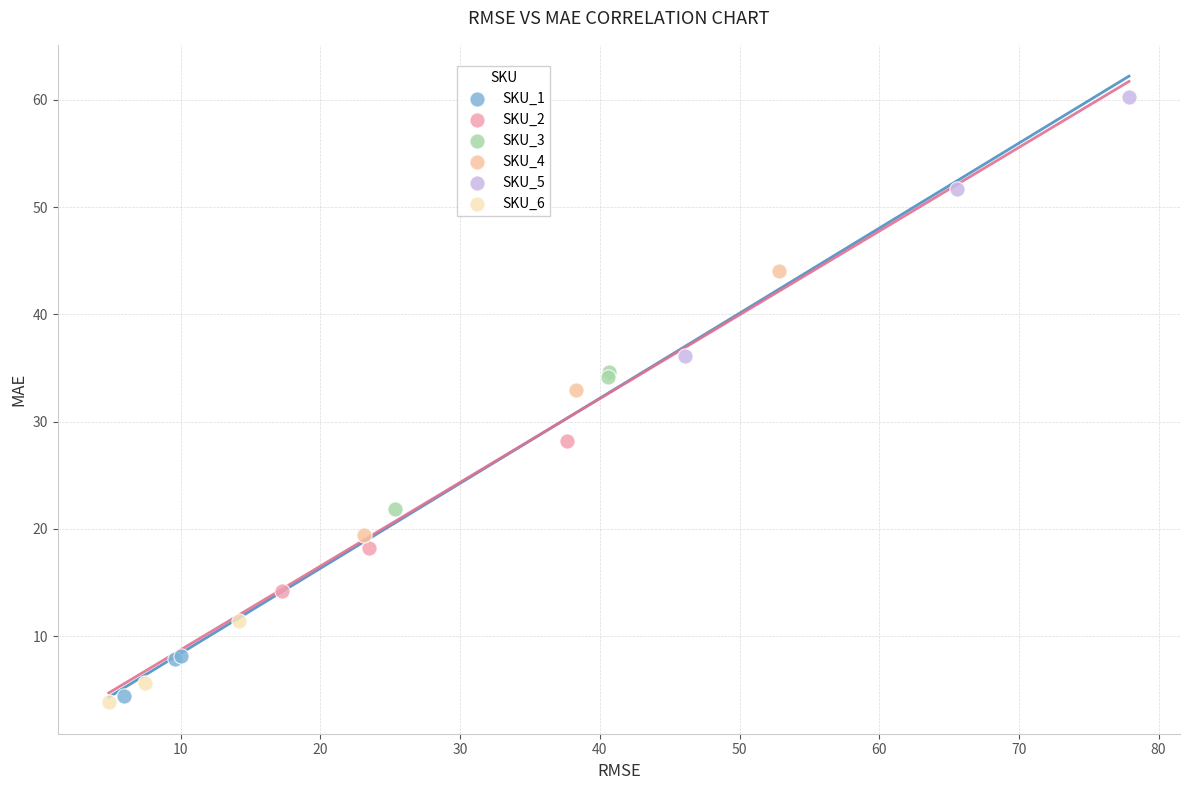

Which series contains the highest Y value?

SKU_5